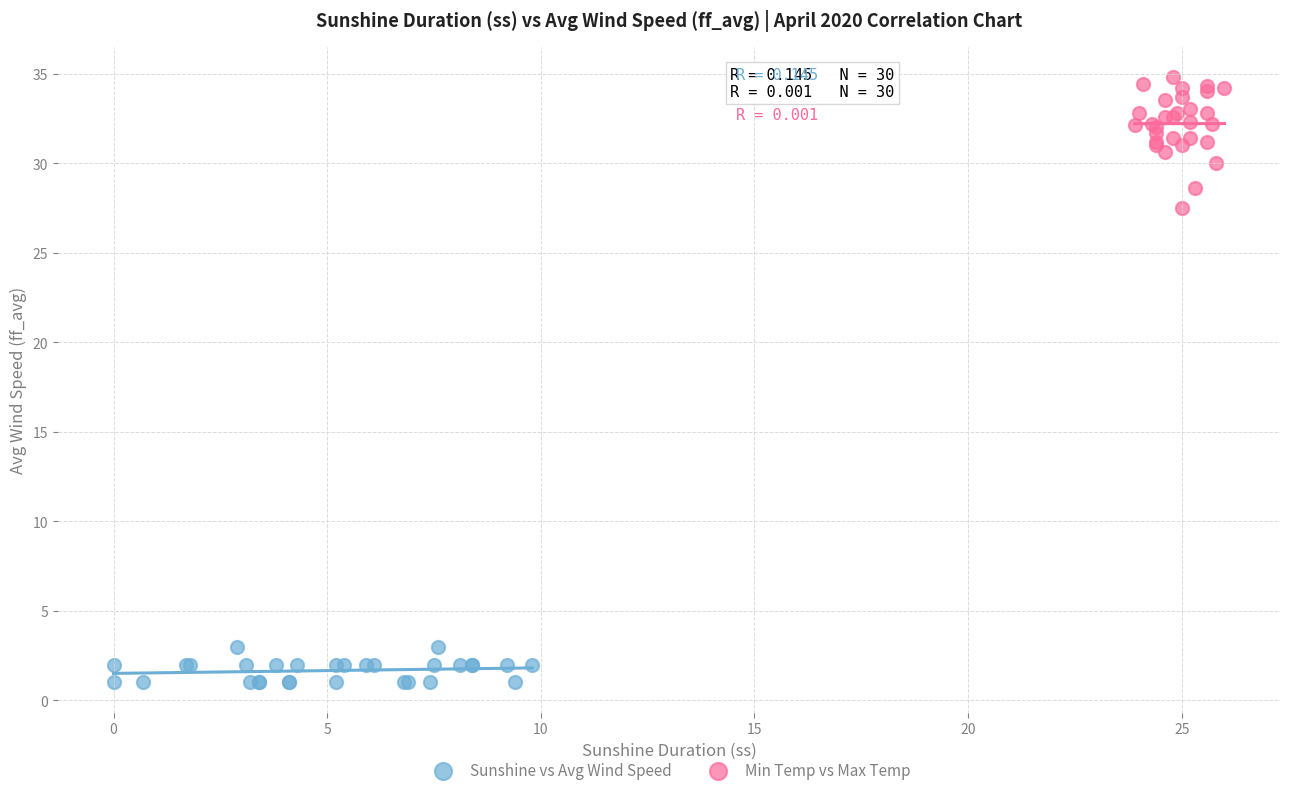

Which series reaches the maximum Y coordinate?

Min Temp vs Max Temp